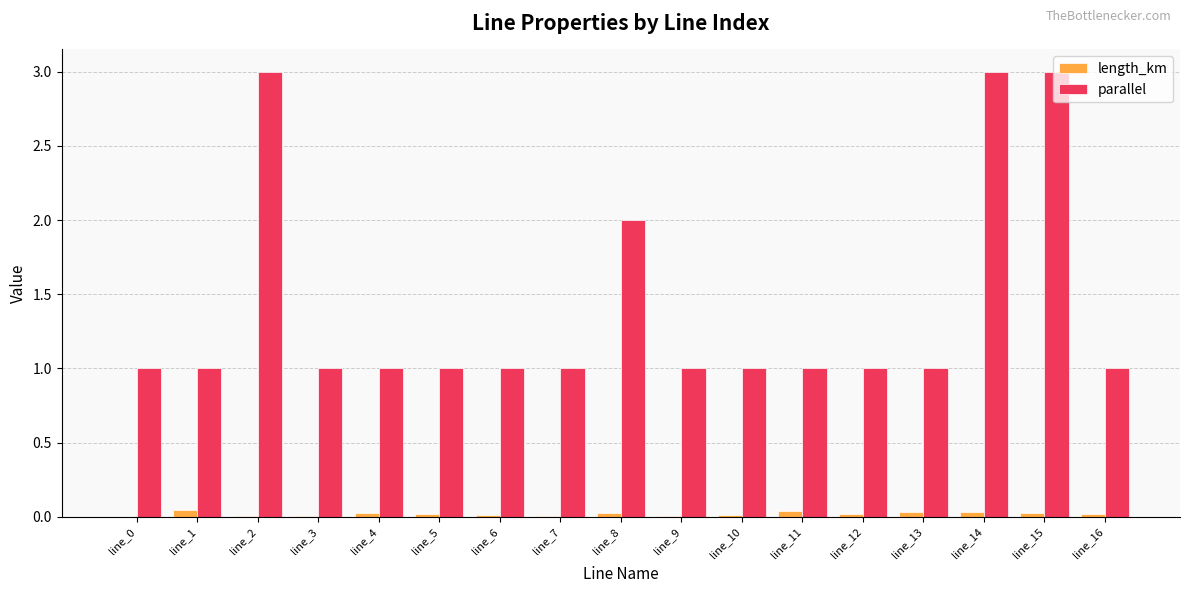

Which series has the widest spread of values?

parallel